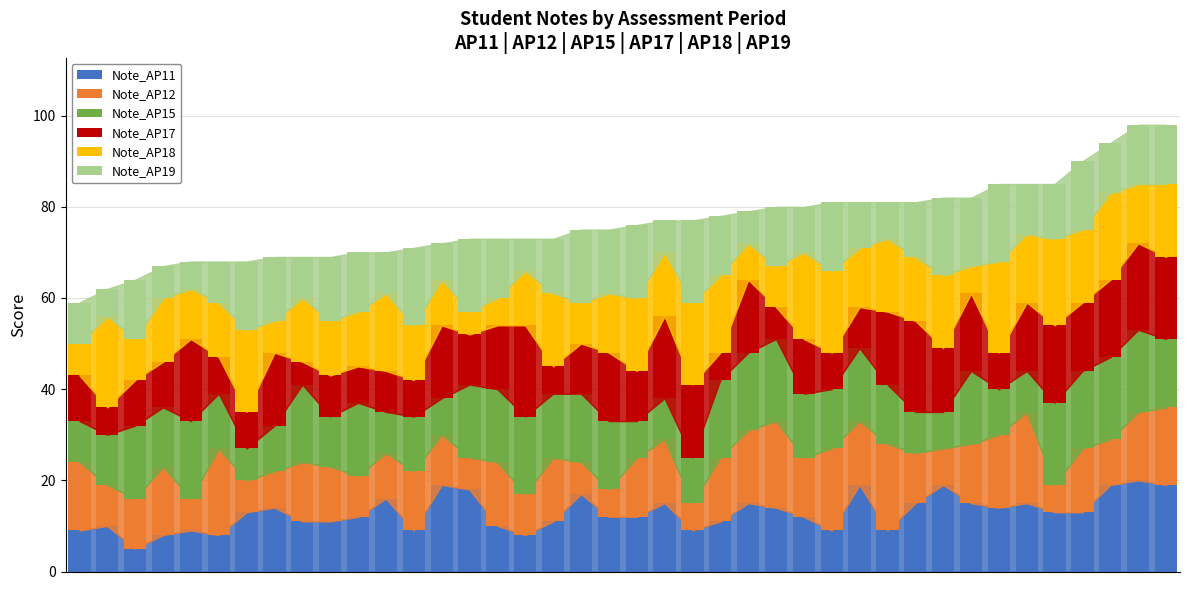

At which category is the sum across all series the highest?

38